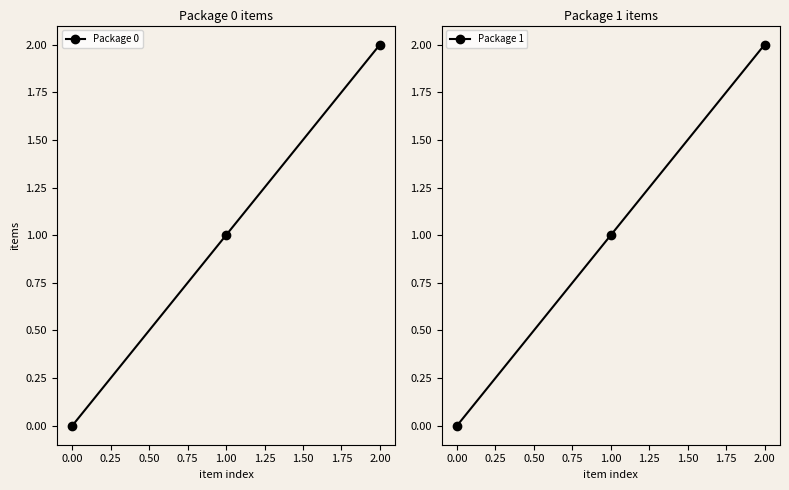

Rank the categories by Package 1 value from lowest to highest.

0.00, 1.00, 2.00